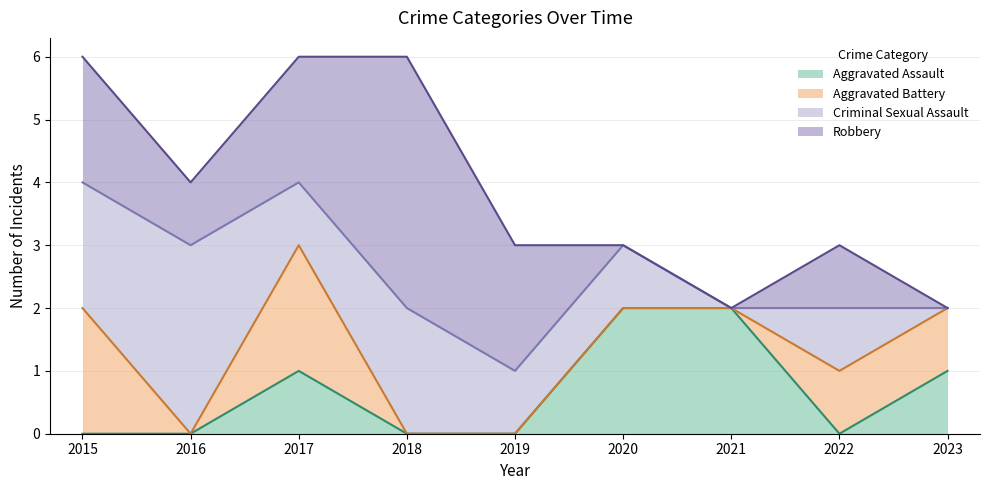

What is the difference between the Criminal Sexual Assault values at 2023 and 2020?

1